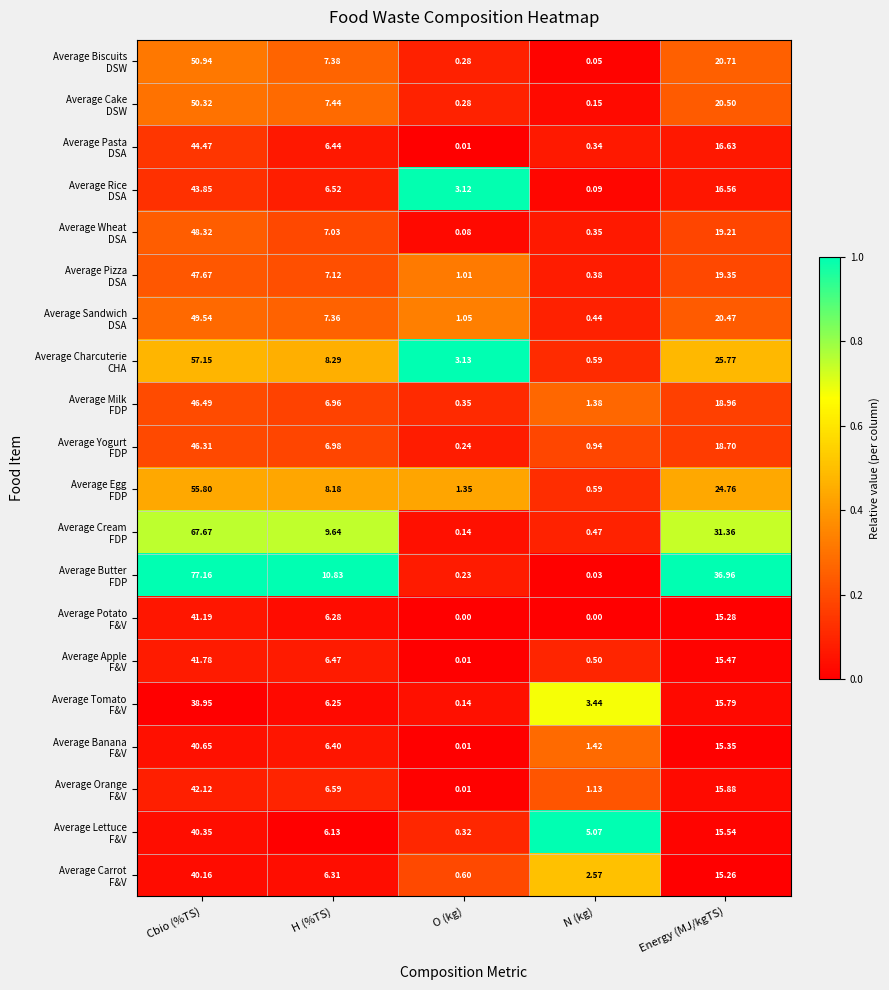

At how many categories does at least one series exceed 0?

5